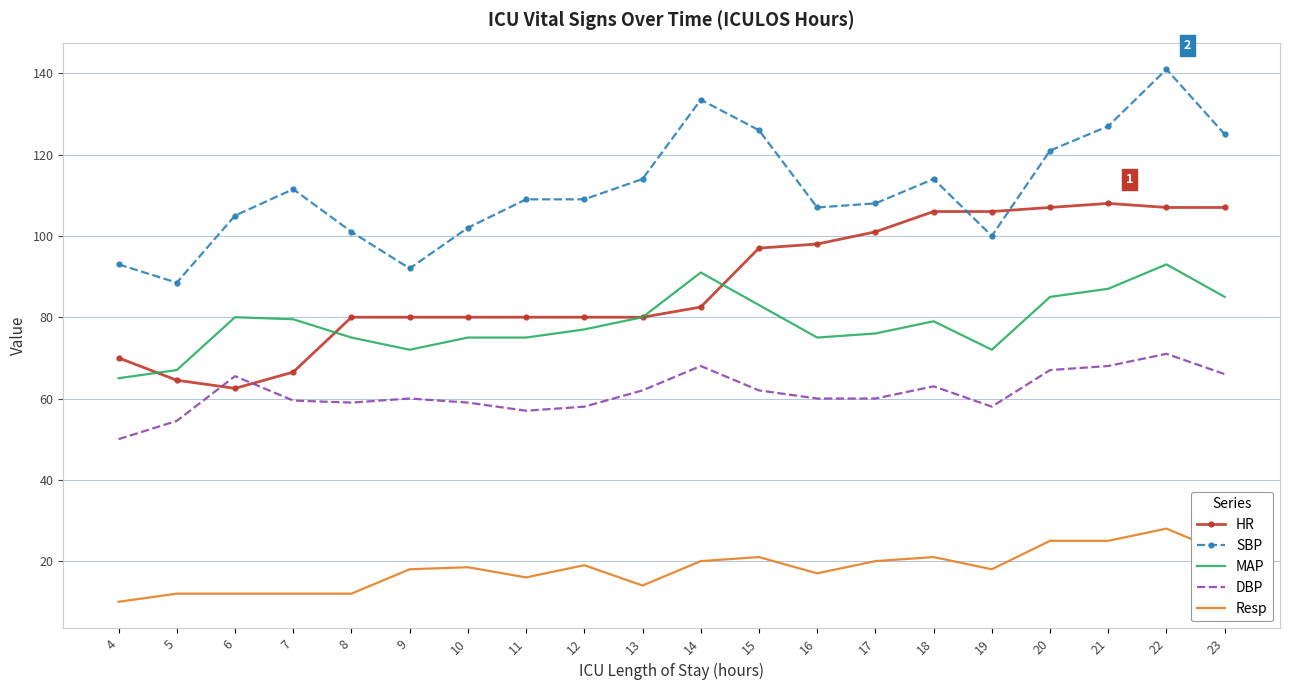

The value of MAP at 19 is 72.0. True or false?

True